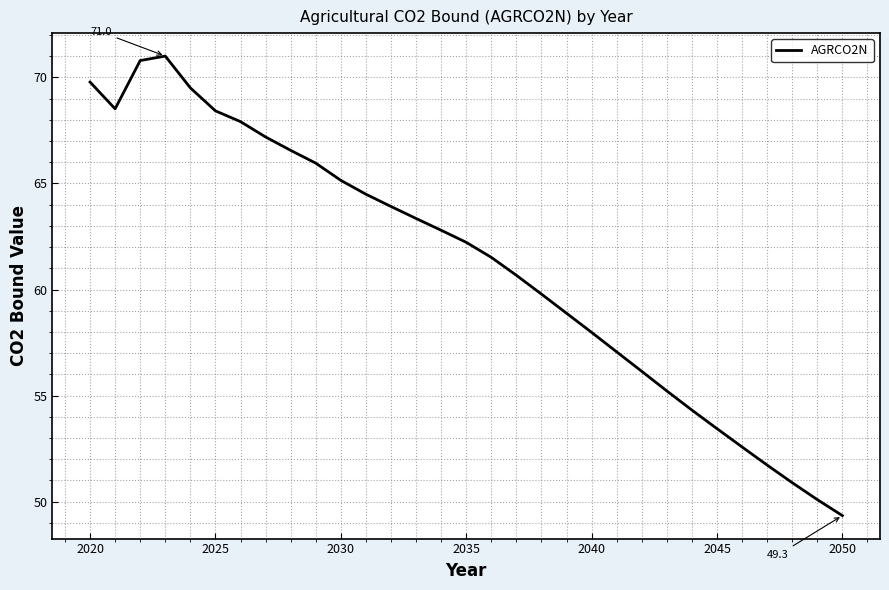

What is the greatest value displayed?

71.0